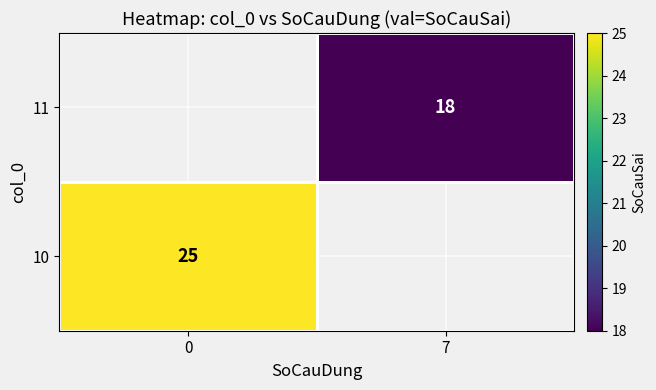

True or false: 10 has a value of 44 at 0.

False